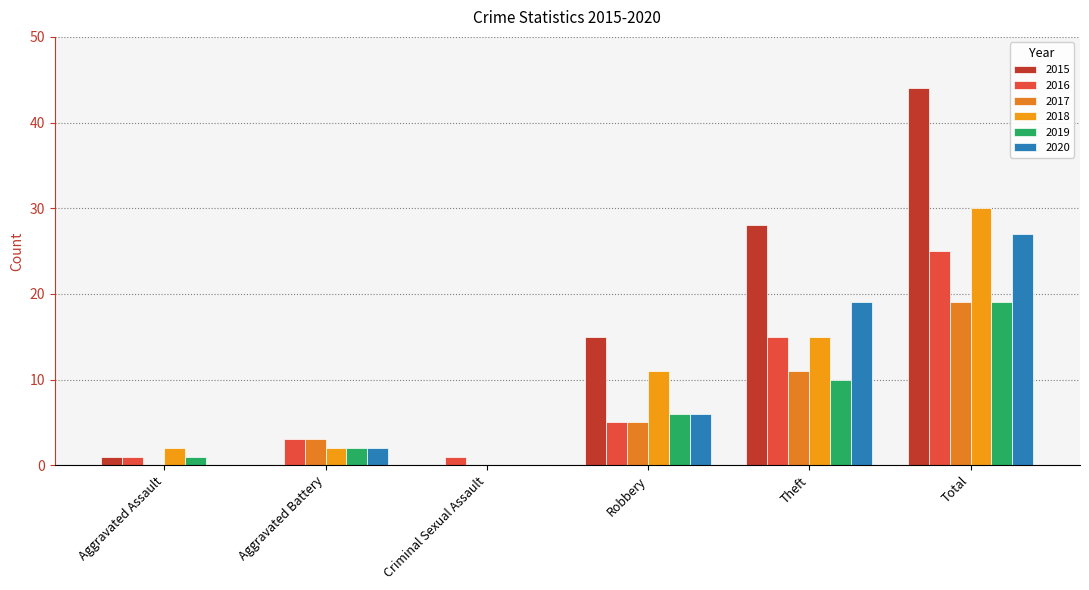

True or false: 2015 has a value of 44 at Total.

True